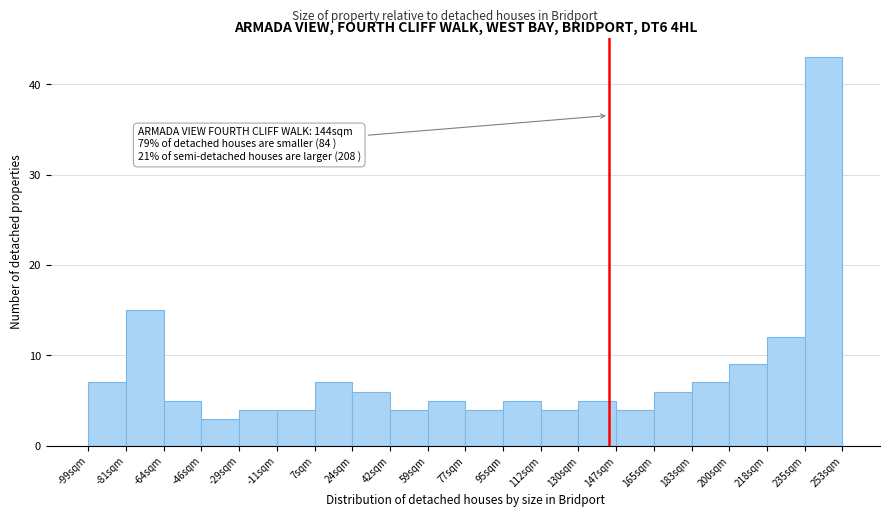

Which range on the x-axis has the tallest bar?

235.4 to 253.0